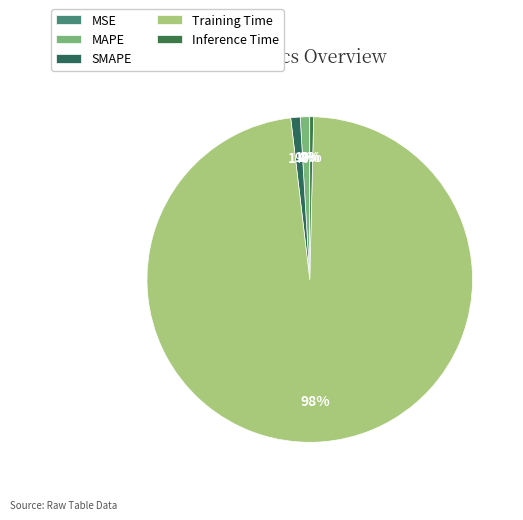

What is the largest slice in the pie chart?

Training Time